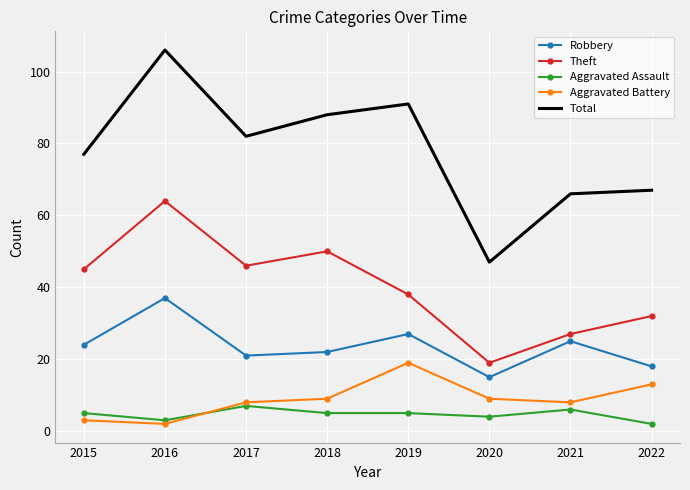

Is it true that Theft equals 33 at 2016?

False